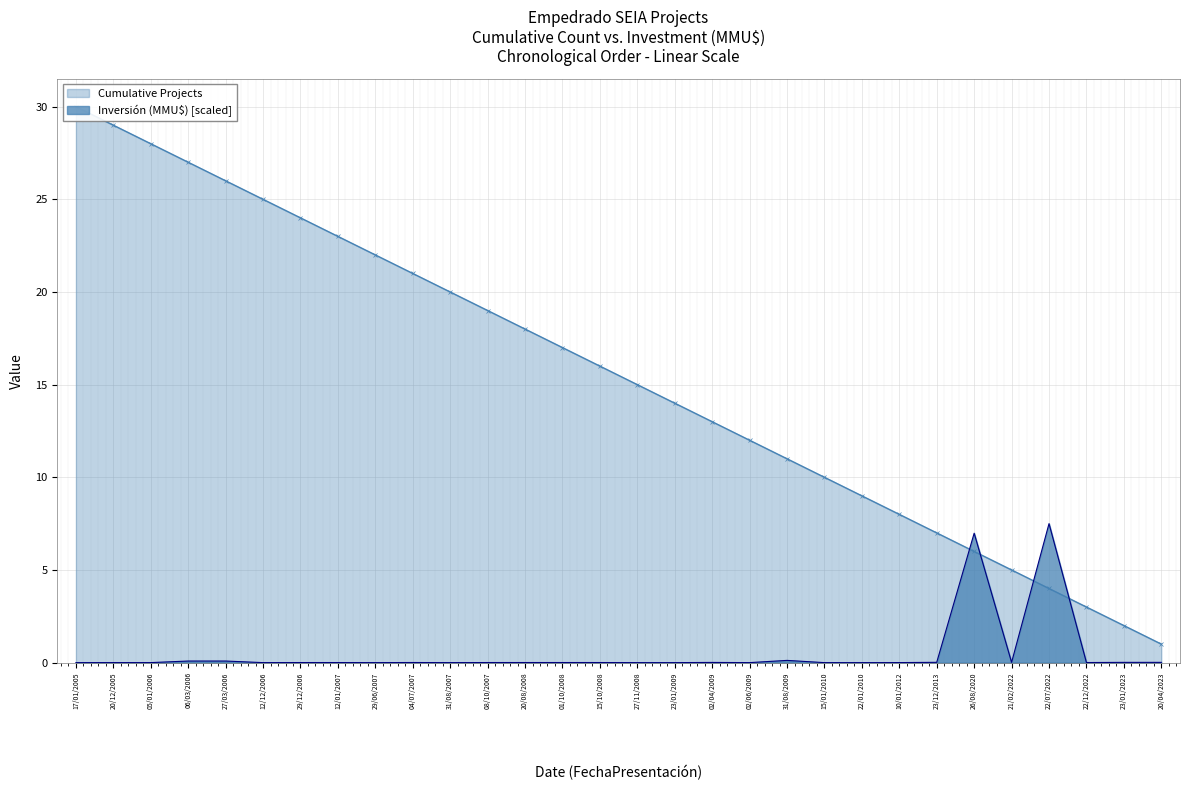

True or false: Inversión (MMU$) [scaled] has a value of -4.1 at 27/11/2008.

False